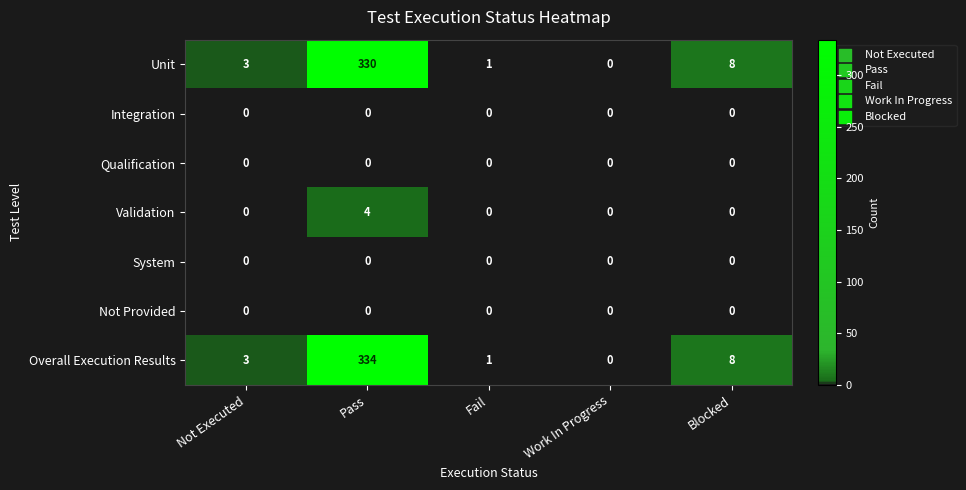

At which category is the sum across all series the highest?

Pass